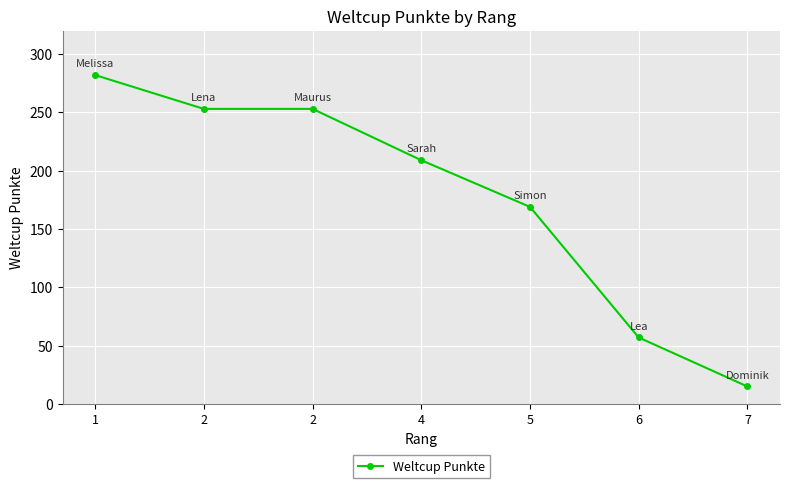

What is the value of the 2nd point from the left?

253